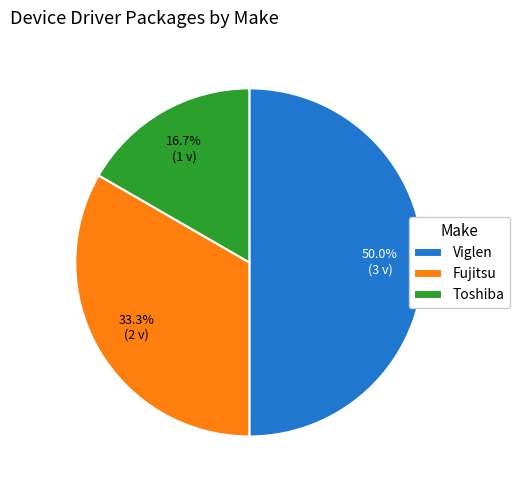

How many segments does this pie chart have?

3